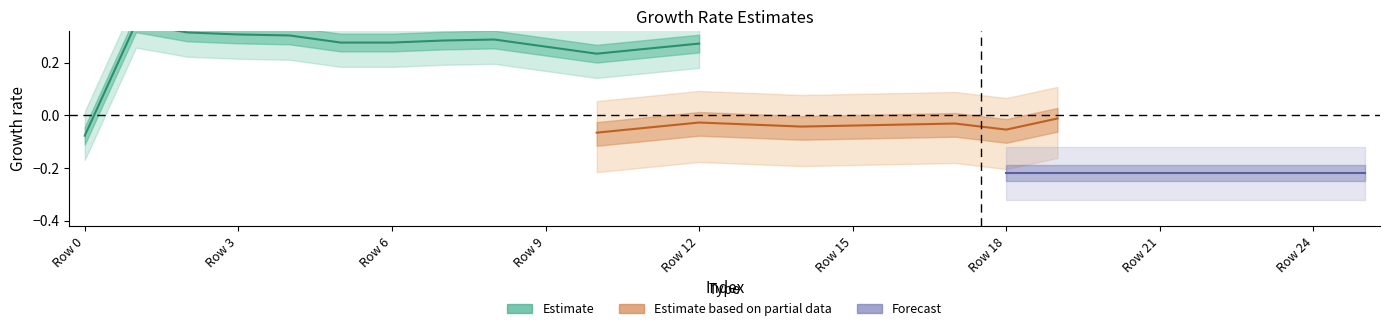

Does the chart display data point markers on the line(s)?

No